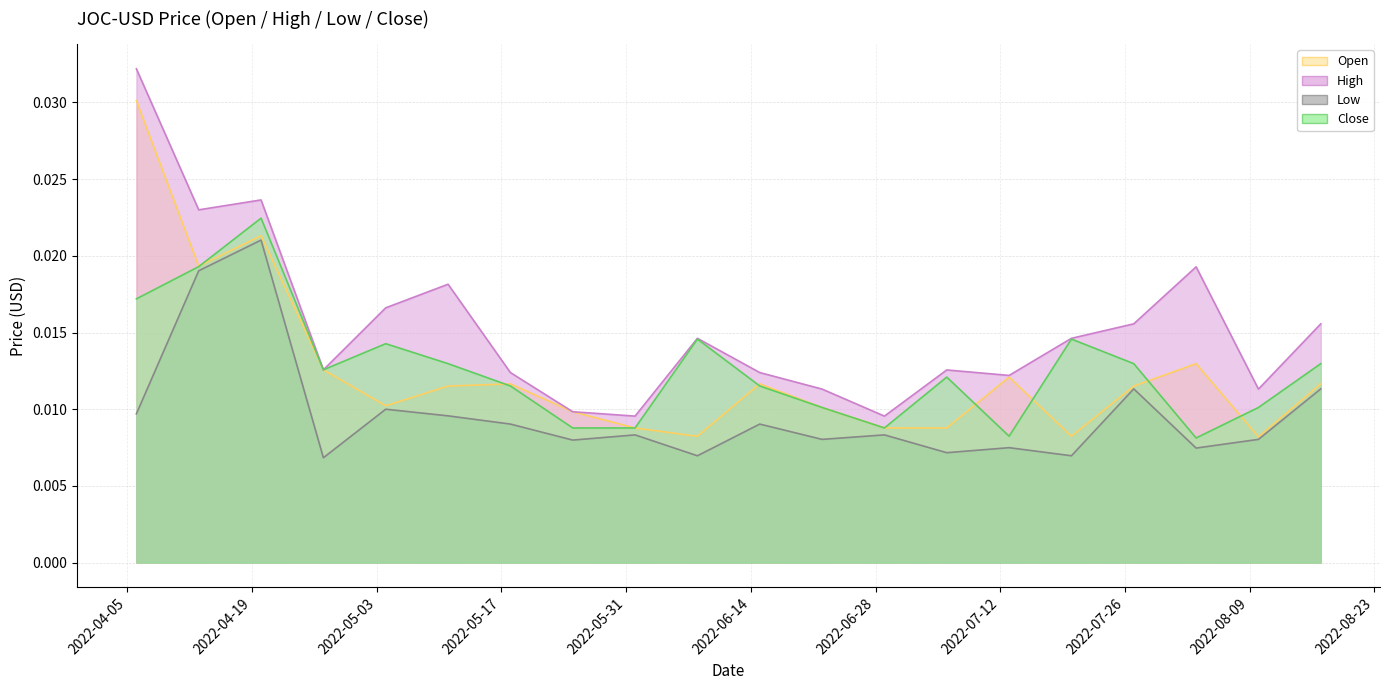

How many Low values are between 0 and 1?

20